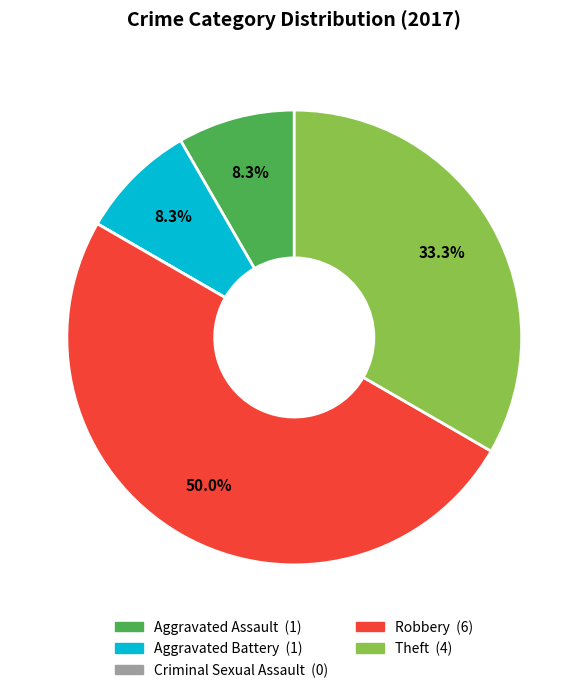

Combined, do Aggravated Assault and Theft account for over 50%?

No